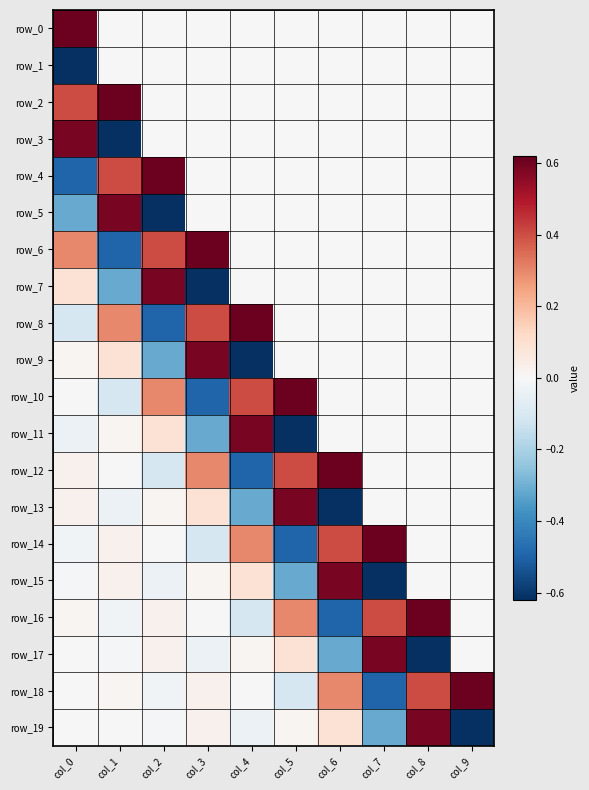

Between col_2 and col_9, which series saw the biggest shift?

row_18